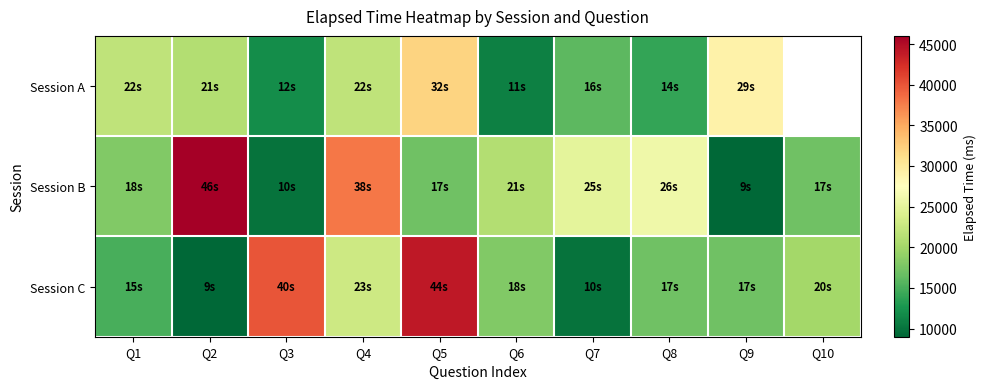

Count the number of data series in this chart.

3